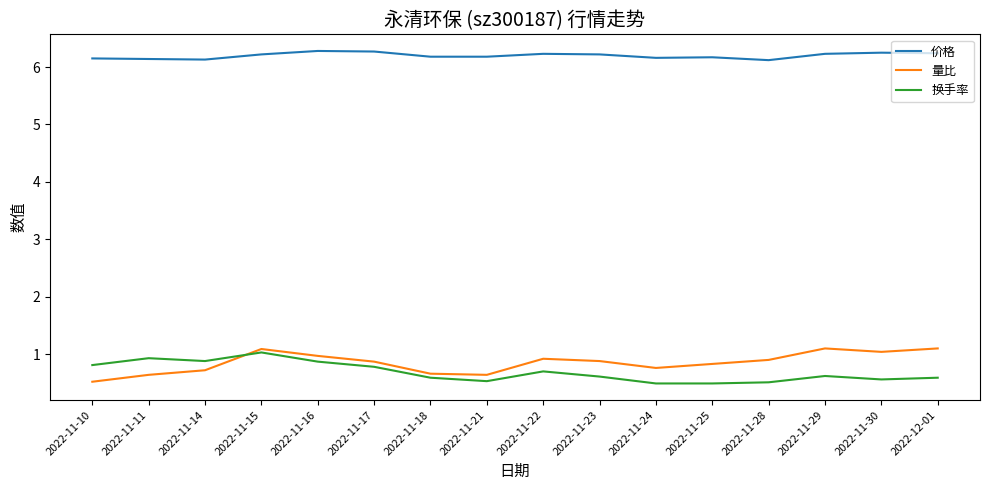

At which label is 量比 closest to 0?

2022-11-10